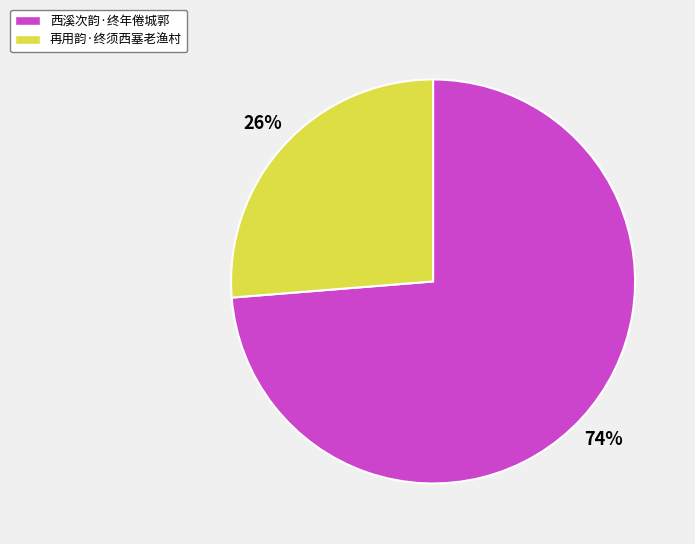

What is the largest slice in the pie chart?

西溪次韵·终年倦城郭